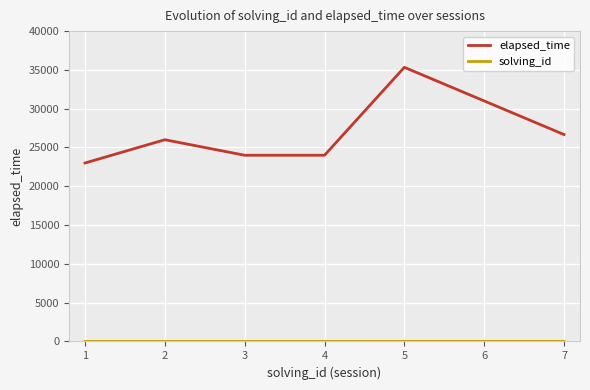

What is the difference between the highest and lowest values at 3?

23997